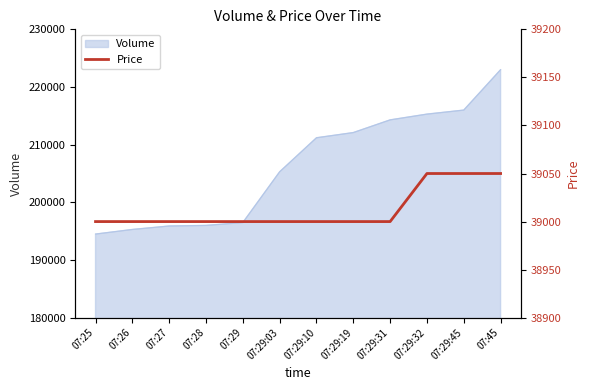

What is the difference between the maximum and minimum values?

50